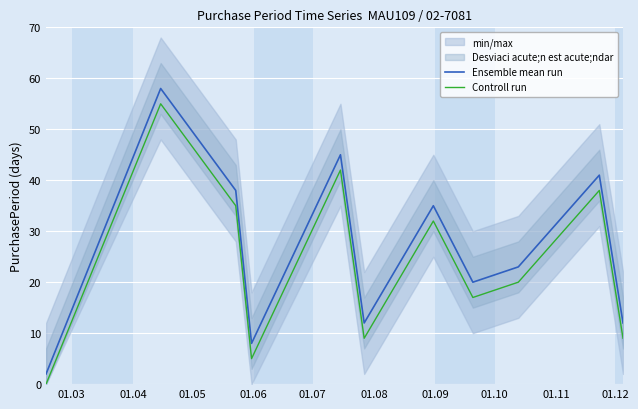

True or false: Ensemble mean run and Controll run intersect in this chart.

False